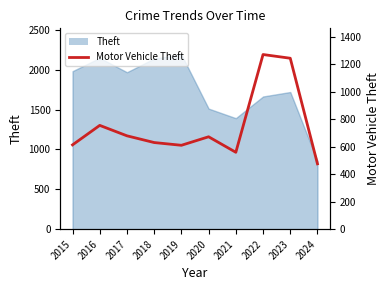

At which category does the data reach its first local peak?

2016